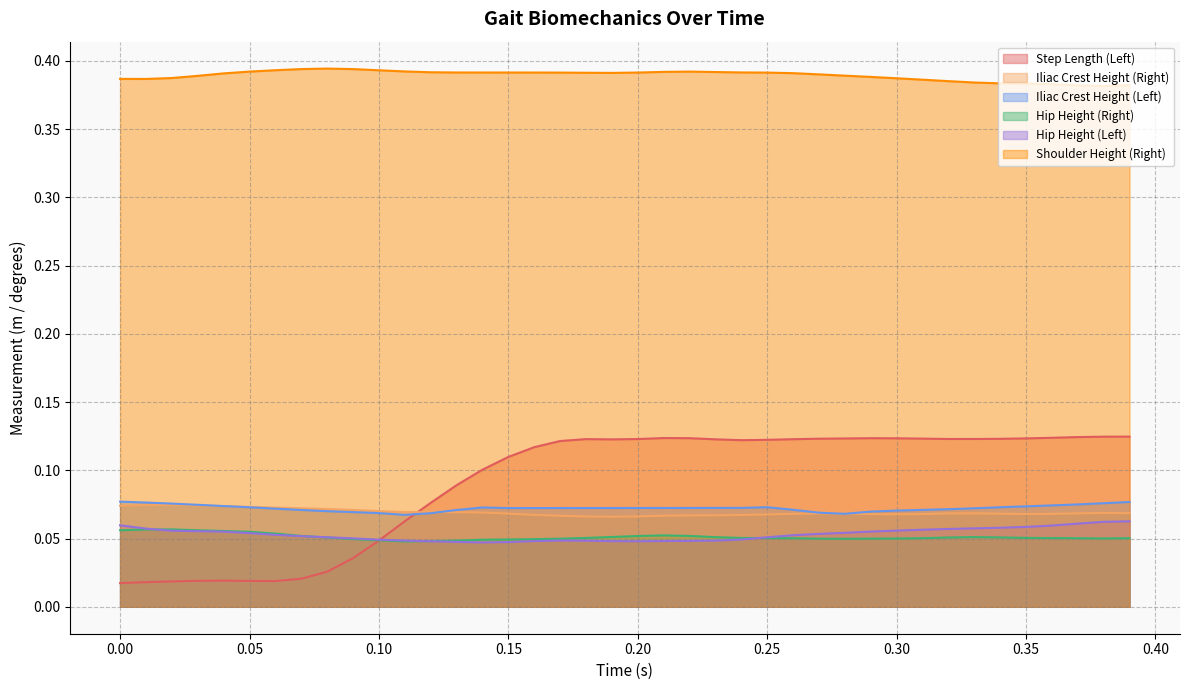

Reading right to left, list all the values displayed in this chart.

Step Length (Left): 0.1	0.1	0.1	0.1	0.1	0.1	0.1	0.1	0.1	0.1	0.1	0.1	0.1	0.1	0.1	0.1	0.1	0.1	0.1	0.1	0.1	0.1	0.1	0.1	0.1	0.1	0.1	0.1	0.1	0.0	0.0	0.0	0.0	0.0	0.0	0.0	0.0	0.0	0.0	0.0
Iliac Crest Height (Right): 0.1	0.1	0.1	0.1	0.1	0.1	0.1	0.1	0.1	0.1	0.1	0.1	0.1	0.1	0.1	0.1	0.1	0.1	0.1	0.1	0.1	0.1	0.1	0.1	0.1	0.1	0.1	0.1	0.1	0.1	0.1	0.1	0.1	0.1	0.1	0.1	0.1	0.1	0.1	0.1
Iliac Crest Height (Left): 0.1	0.1	0.1	0.1	0.1	0.1	0.1	0.1	0.1	0.1	0.1	0.1	0.1	0.1	0.1	0.1	0.1	0.1	0.1	0.1	0.1	0.1	0.1	0.1	0.1	0.1	0.1	0.1	0.1	0.1	0.1	0.1	0.1	0.1	0.1	0.1	0.1	0.1	0.1	0.1
Hip Height (Right): 0.1	0.1	0.1	0.1	0.1	0.1	0.1	0.1	0.1	0.1	0.0	0.0	0.0	0.1	0.1	0.1	0.1	0.1	0.1	0.1	0.1	0.1	0.0	0.0	0.0	0.0	0.0	0.0	0.0	0.0	0.0	0.1	0.1	0.1	0.1	0.1	0.1	0.1	0.1	0.1
Hip Height (Left): 0.1	0.1	0.1	0.1	0.1	0.1	0.1	0.1	0.1	0.1	0.1	0.1	0.1	0.1	0.1	0.0	0.0	0.0	0.0	0.0	0.0	0.0	0.0	0.0	0.0	0.0	0.0	0.0	0.0	0.0	0.1	0.1	0.1	0.1	0.1	0.1	0.1	0.1	0.1	0.1
Shoulder Height (Right): 0.4	0.4	0.4	0.4	0.4	0.4	0.4	0.4	0.4	0.4	0.4	0.4	0.4	0.4	0.4	0.4	0.4	0.4	0.4	0.4	0.4	0.4	0.4	0.4	0.4	0.4	0.4	0.4	0.4	0.4	0.4	0.4	0.4	0.4	0.4	0.4	0.4	0.4	0.4	0.4